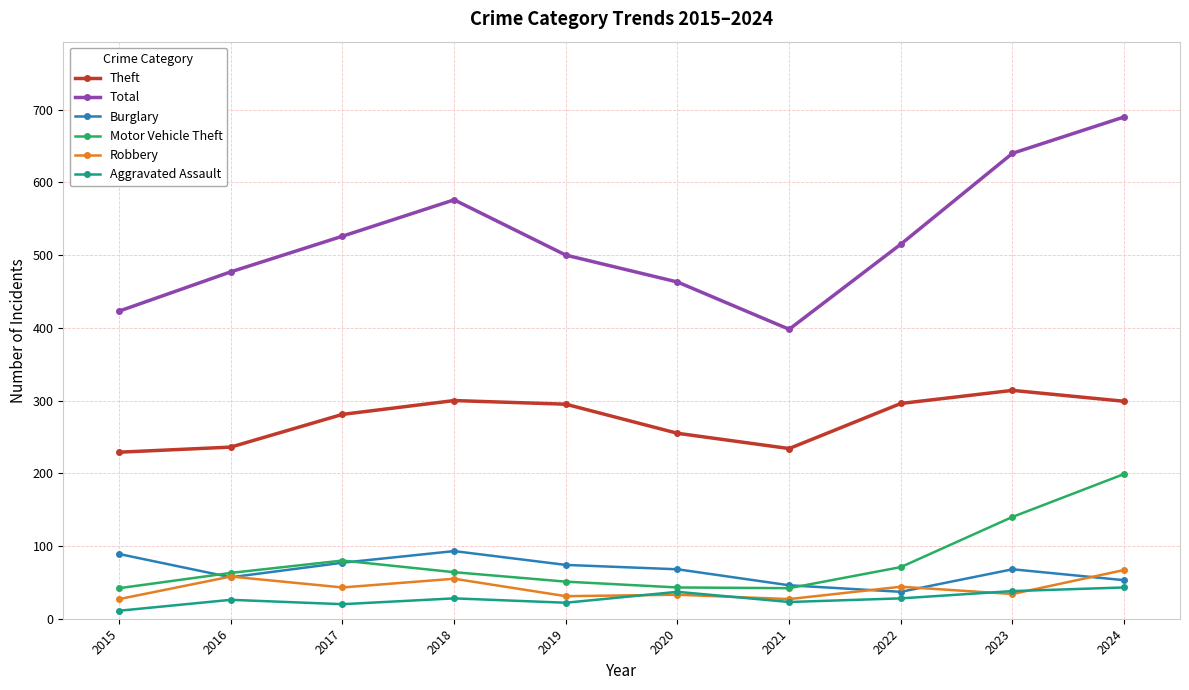

At which label does Total first exceed 515?

2017